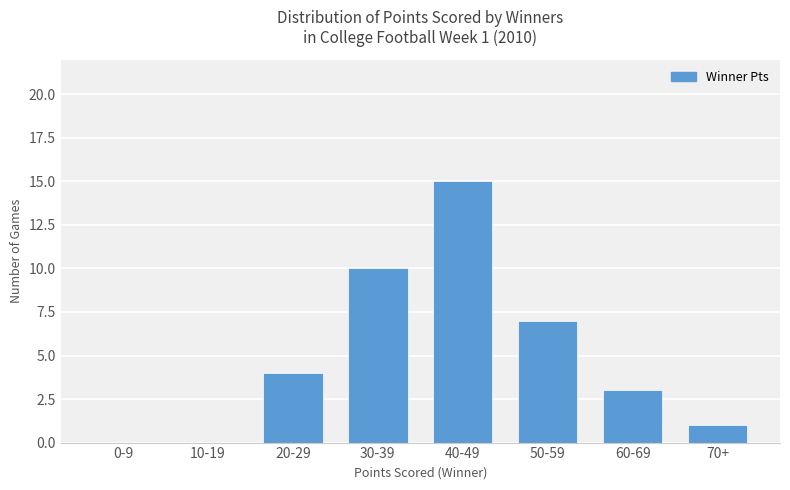

What is the sum of all values?

40